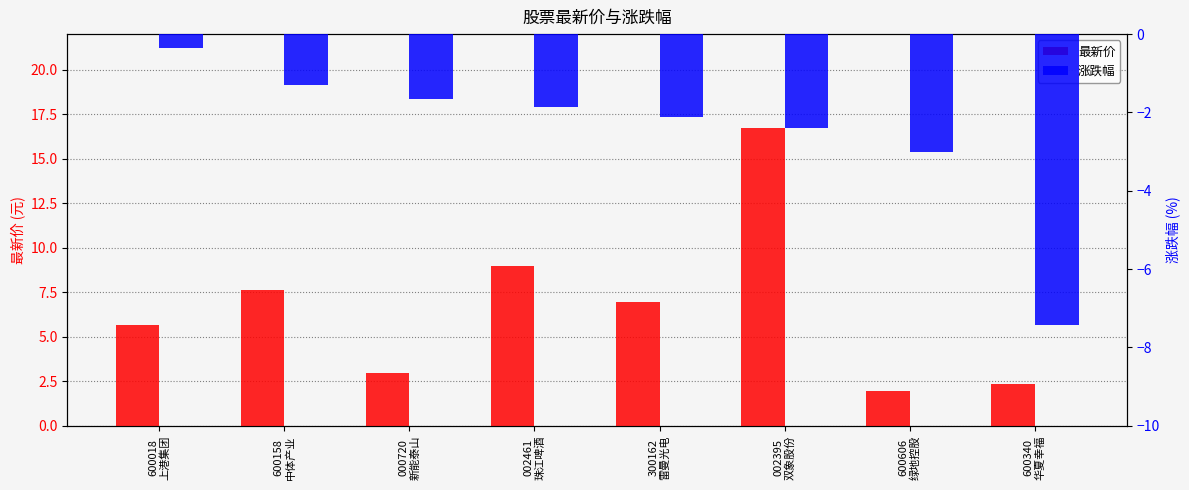

Reading left to right, what are all the values shown in this chart?

最新价: 5.7	7.6	3.0	8.9	7.0	16.7	1.9	2.4
涨跌幅: -0.3	-1.3	-1.6	-1.9	-2.1	-2.4	-3.0	-7.4